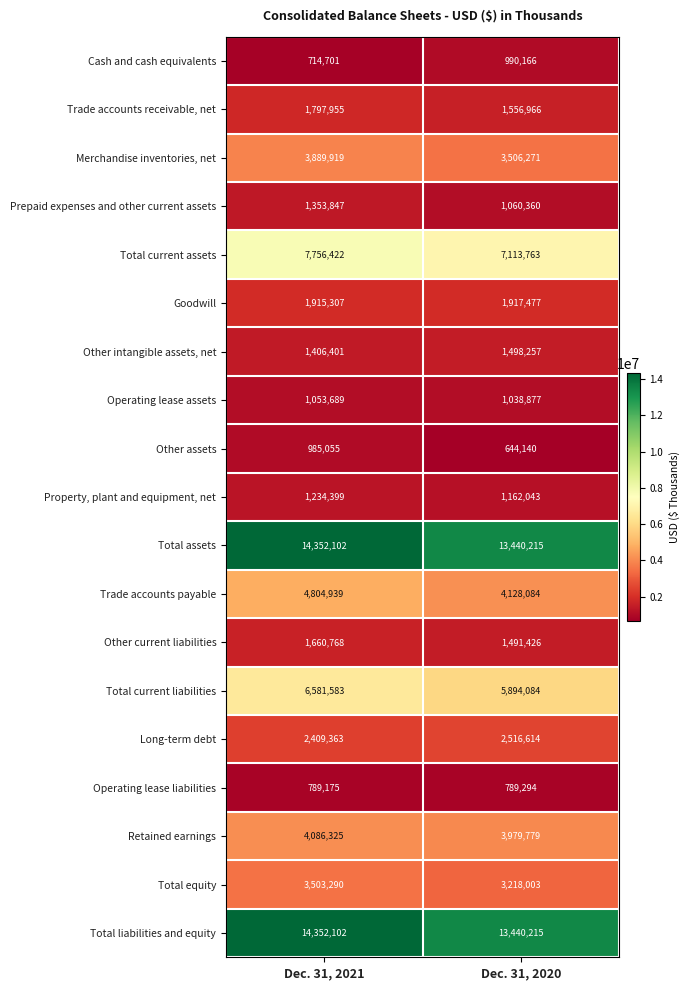

What is the difference between the highest and lowest values at Dec. 31, 2020?

12796075